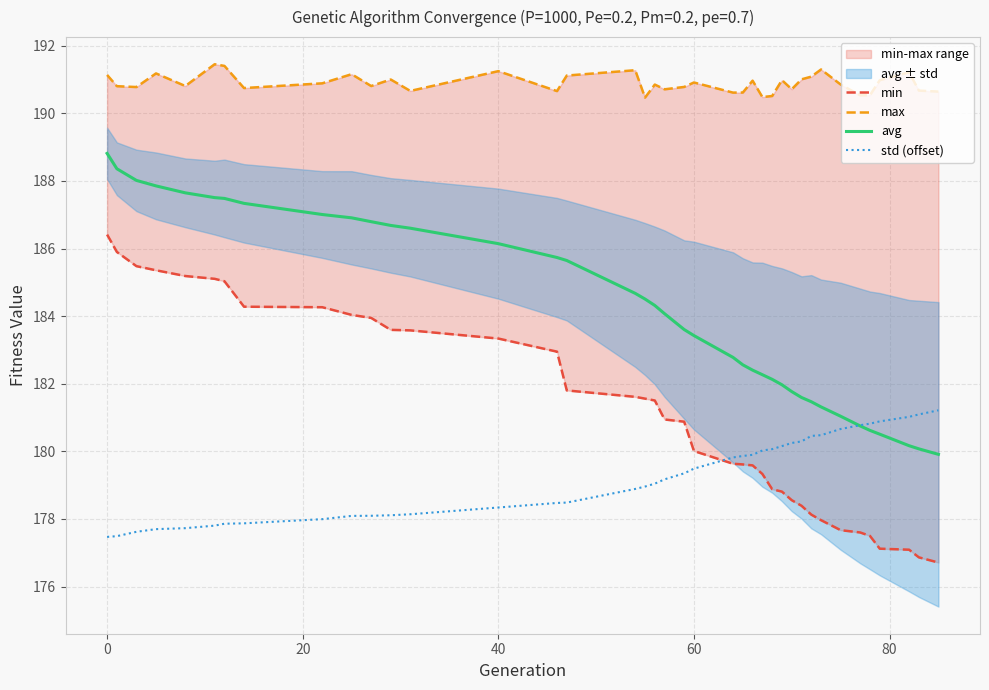

What is the minimum value for std (offset)?

177.5